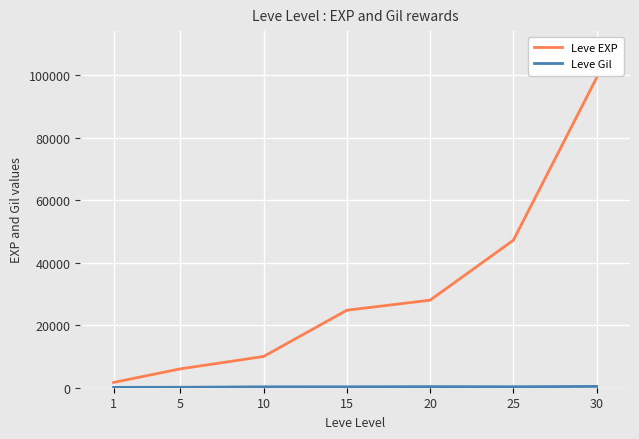

Which series changed the most between 10 and 15?

Leve EXP